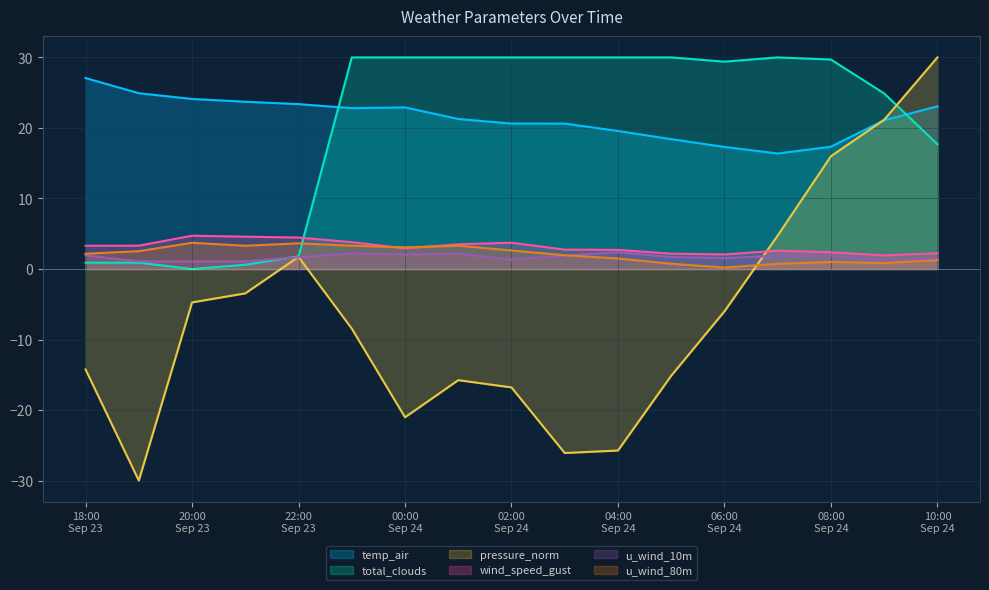

True or false: u_wind_10m and temp_air intersect in this chart.

False